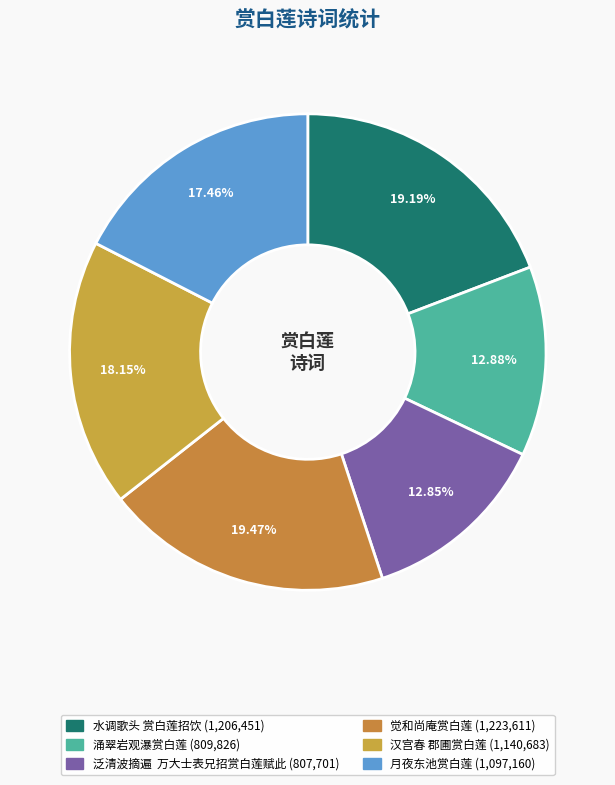

To the nearest percent, what is the combined percentage of 月夜东池赏白莲 and 涌翠岩观瀑赏白莲?

30%